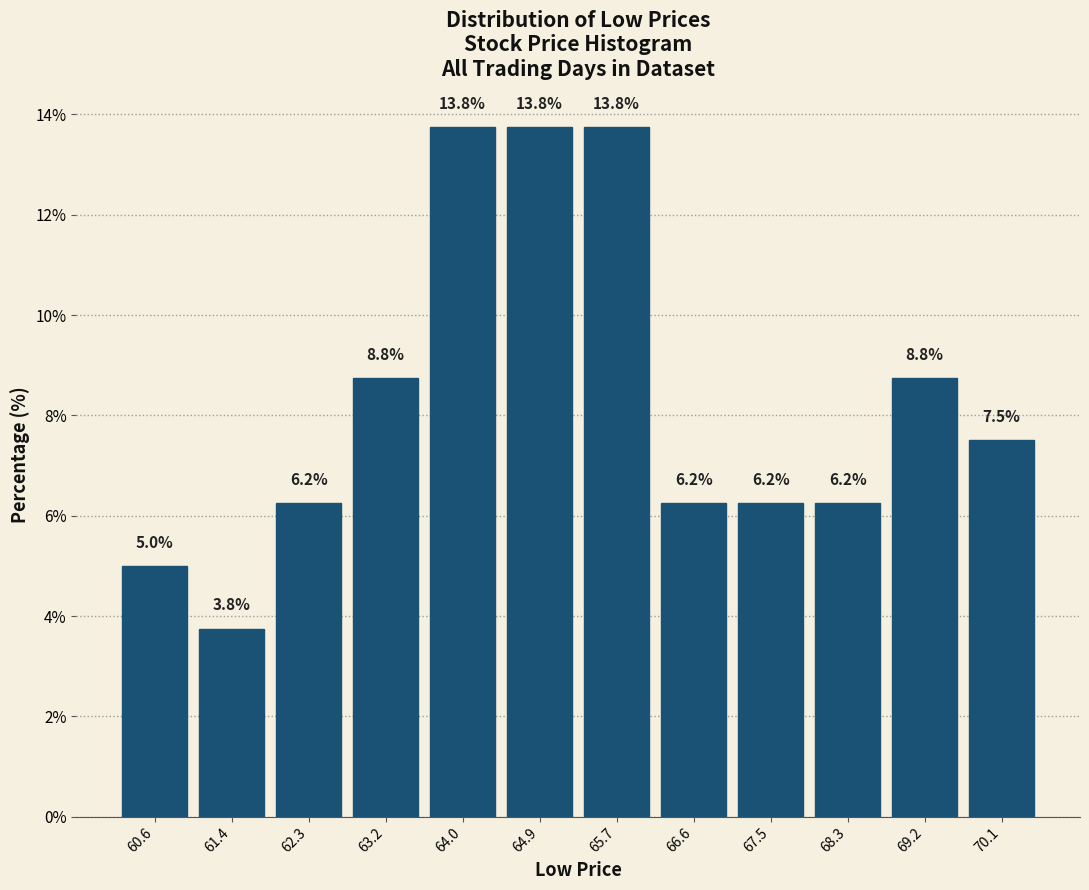

What is the value of the 5th bar from the left?

13.8